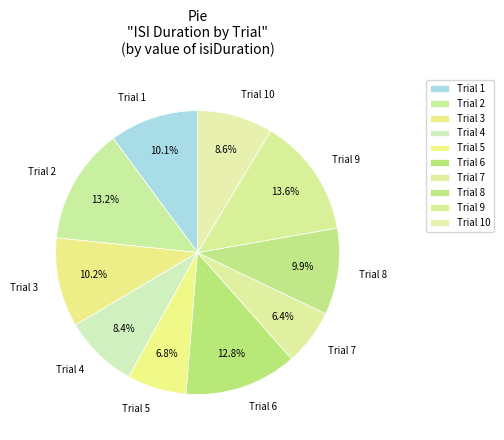

Do Trial 8 and Trial 9 together represent more than half of the pie?

No